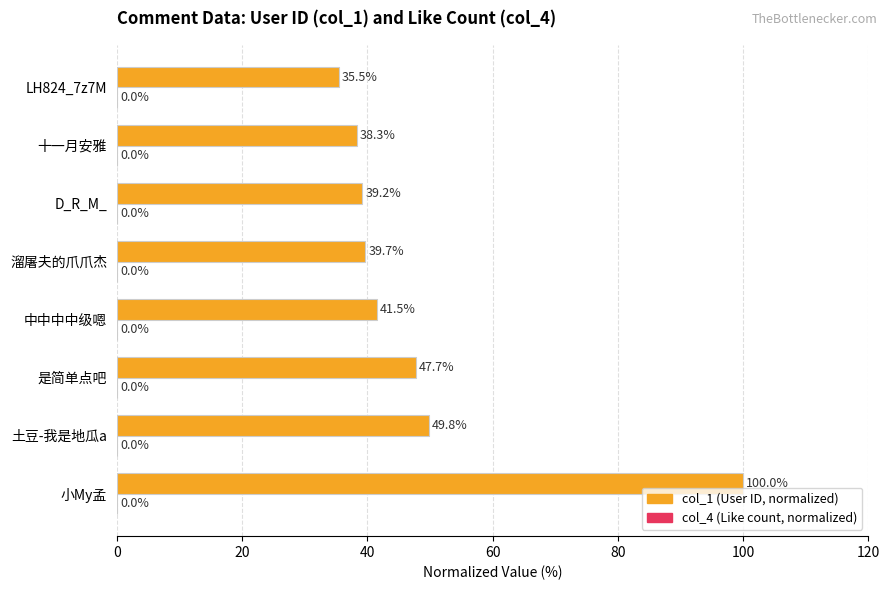

Rank the categories by value from lowest to highest.

LH824_7z7M, 十一月安雅, D_R_M_, 溜屠夫的爪爪杰, 中中中中级嗯, 是简单点吧, 土豆-我是地瓜a, 小My孟